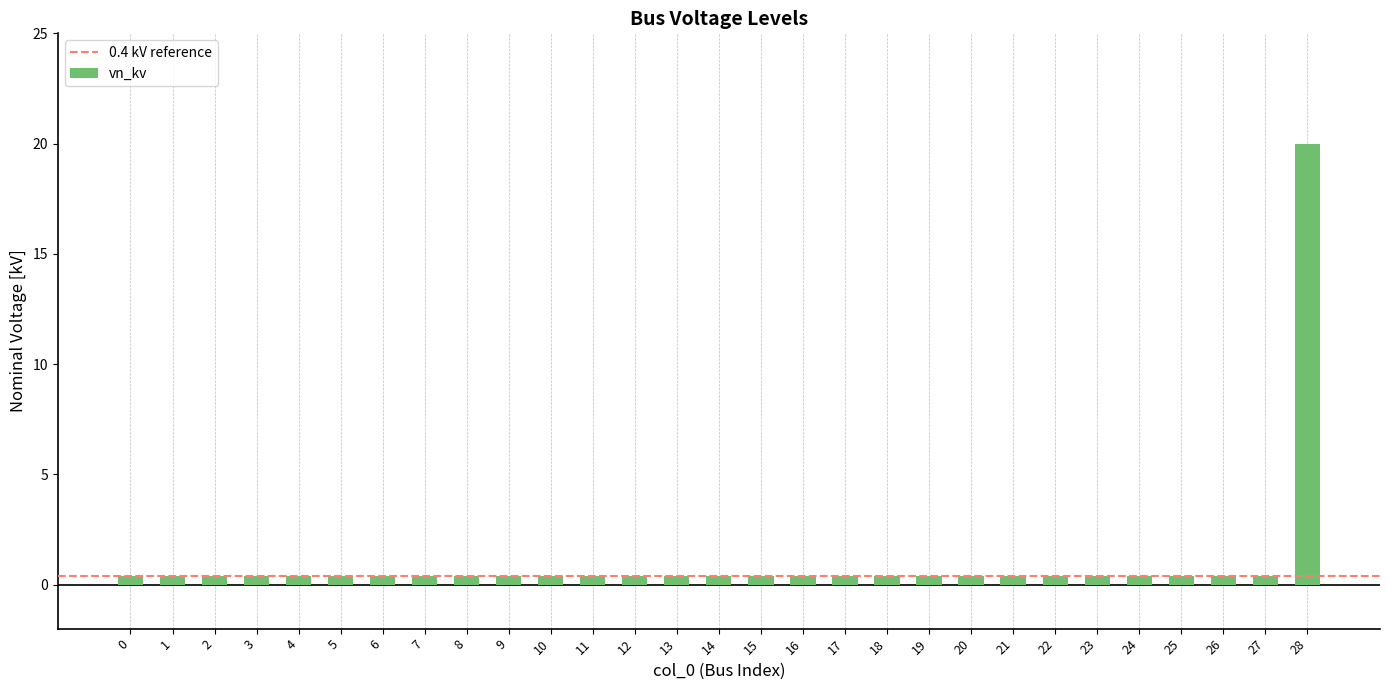

What is the greatest value displayed?

20.0